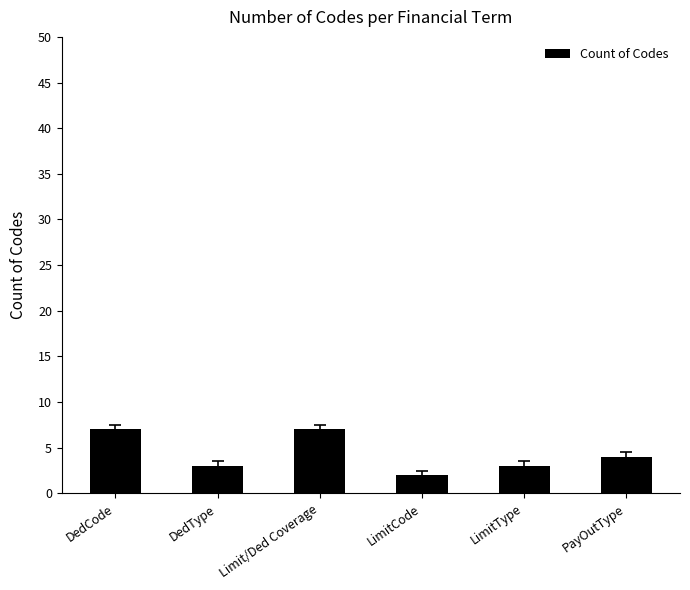

At which category does the chart reach its minimum across all series?

LimitCode